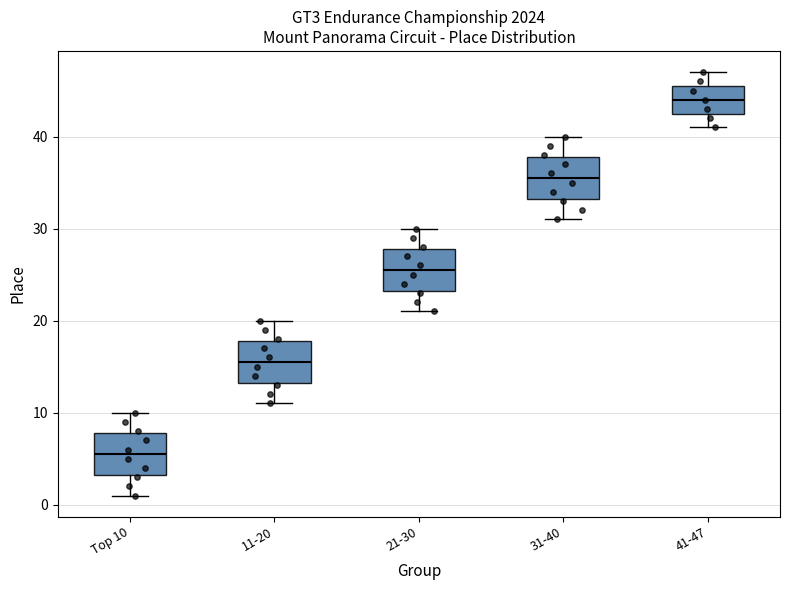

Reading left to right, transcribe this box plot: for each box, give where its median line is, the range the box spans, and where its two whiskers end, as read against the y-axis. The values are not printed on the chart, so give them approximately, as read against the axis.

Top 10: median 6, box 3 to 8, whiskers 1 to 10
11-20: median 16, box 13 to 18, whiskers 11 to 20
21-30: median 26, box 23 to 28, whiskers 21 to 30
31-40: median 36, box 33 to 38, whiskers 31 to 40
41-47: median 44, box 43 to 46, whiskers 41 to 47